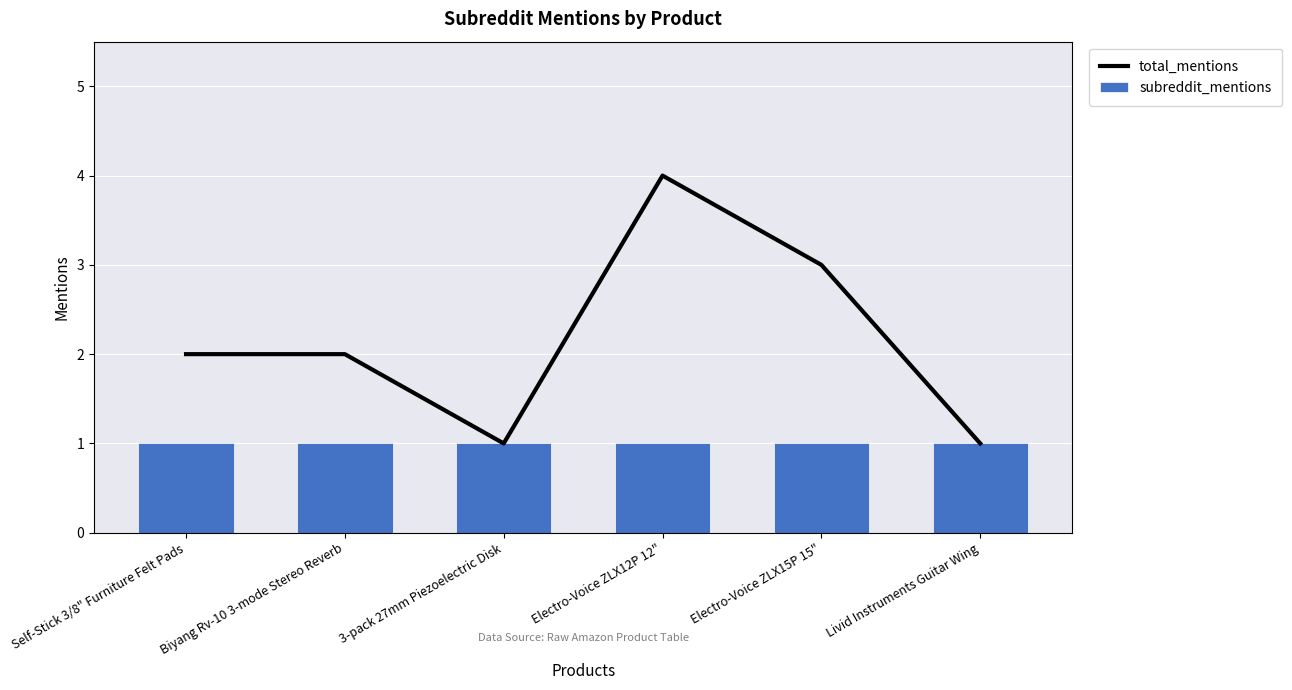

At which label is subreddit_mentions closest to 1?

Self-Stick 3/8" Furniture Felt Pads